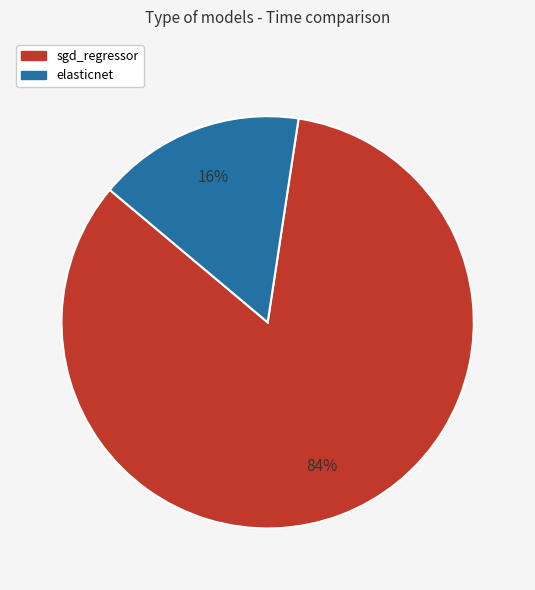

What is the smallest slice in the pie chart?

elasticnet